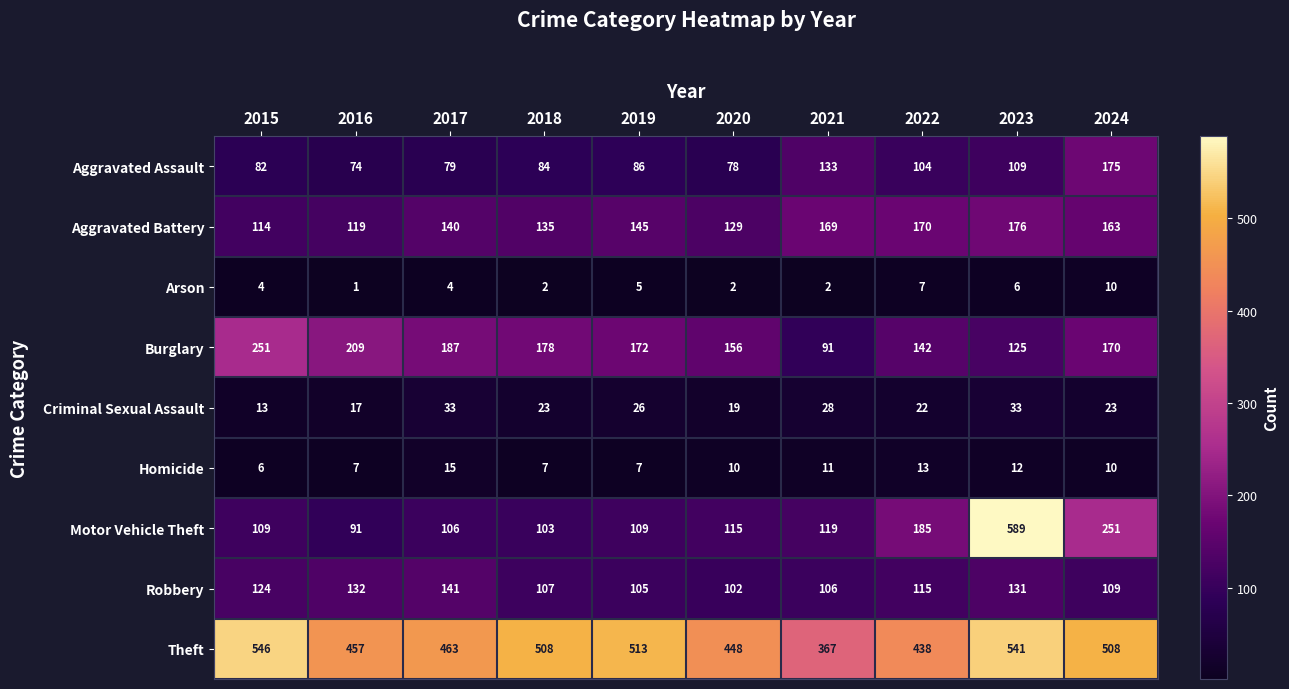

At which label does Homicide first exceed 10?

2017